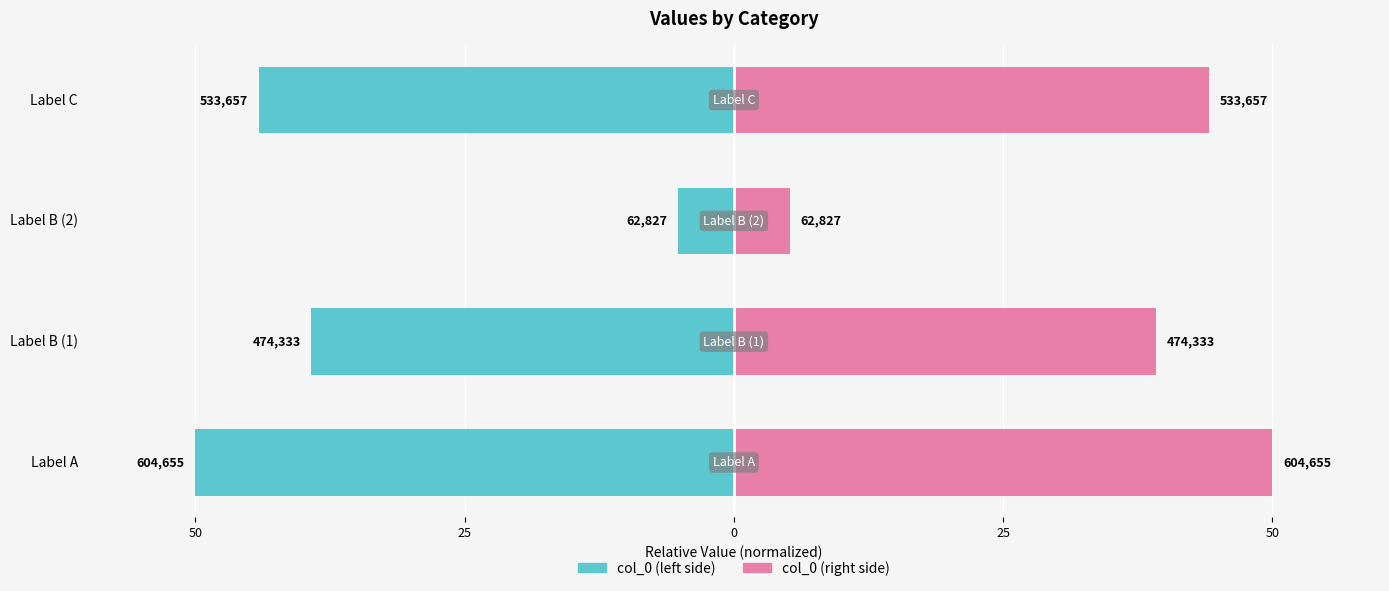

How many data points in col_0 (left) are above -39?

1